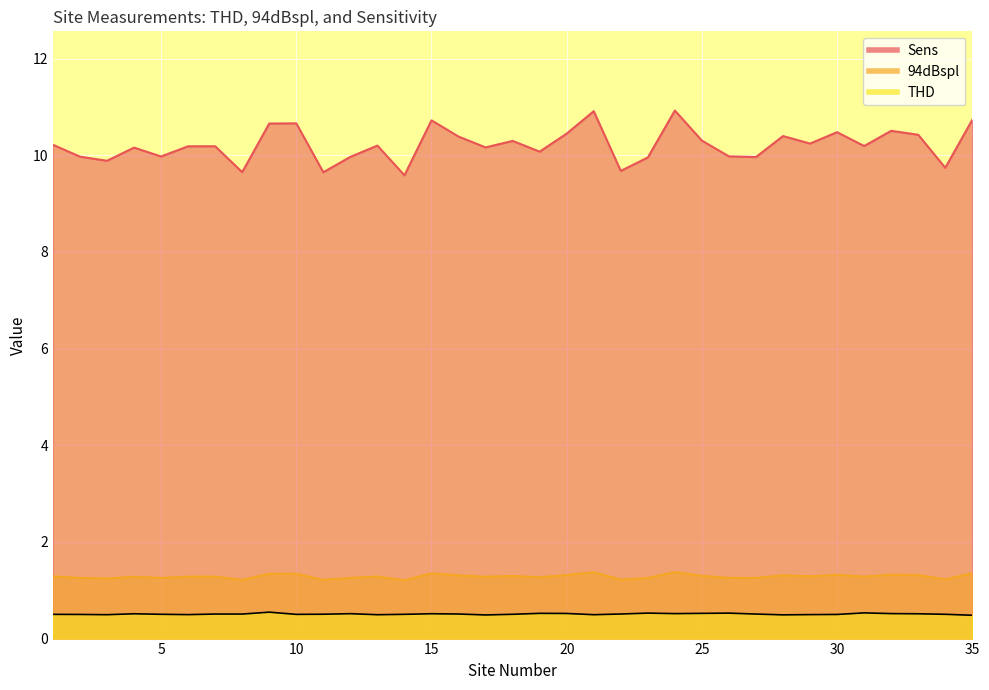

What is the difference between the maximum and second lowest values in the 94dBspl series?

1.3